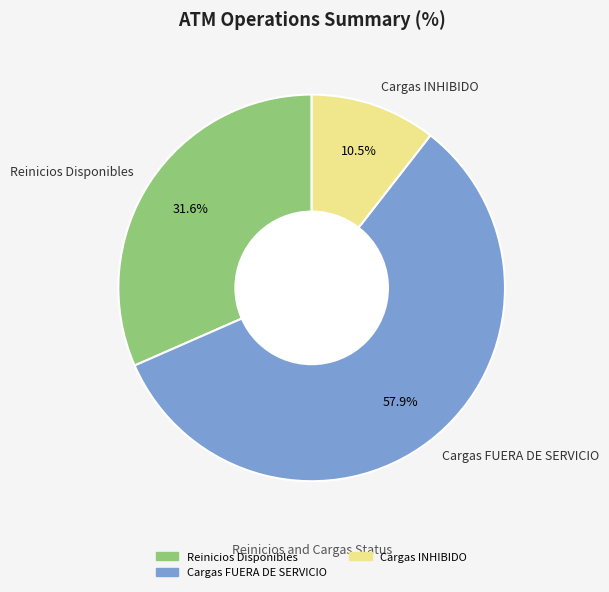

How many slices are in this pie chart?

3